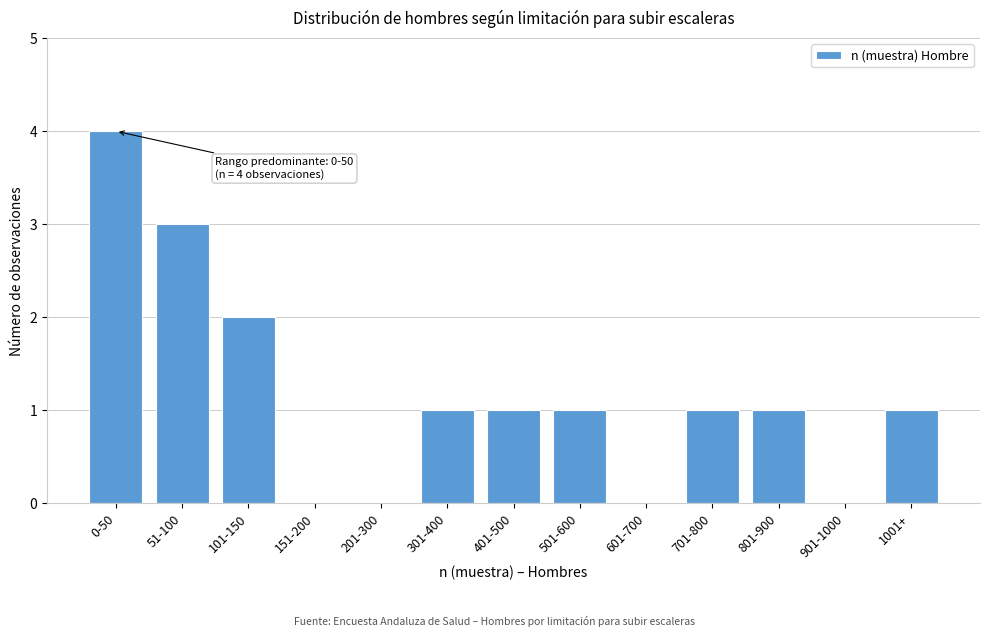

Reading left to right, list all the values displayed in this chart.

0-50=4	51-100=3	101-150=2	151-200=0	201-300=0	301-400=1	401-500=1	501-600=1	601-700=0	701-800=1	801-900=1	901-1000=0	1001+=1